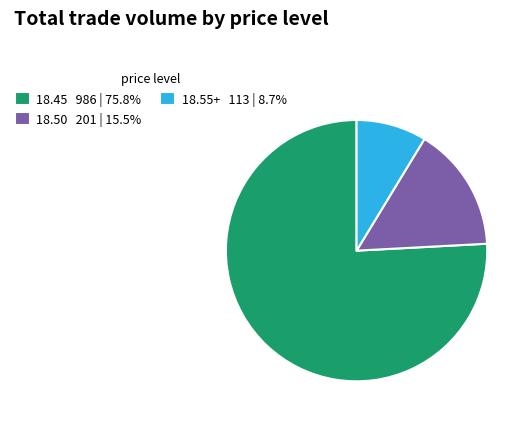

Does 18.50 201 | 15.5% represent more than half of the total?

No